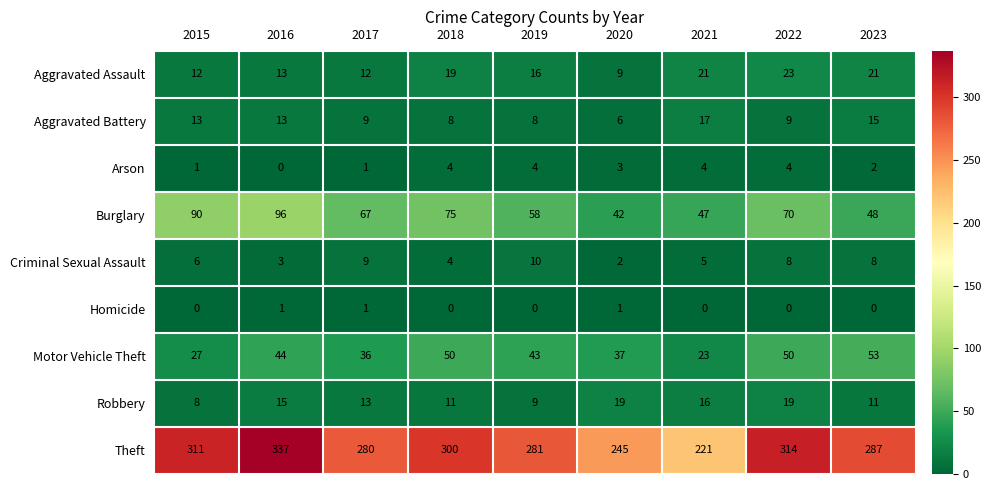

True or false: Criminal Sexual Assault has a value of 2 at 2020.

True